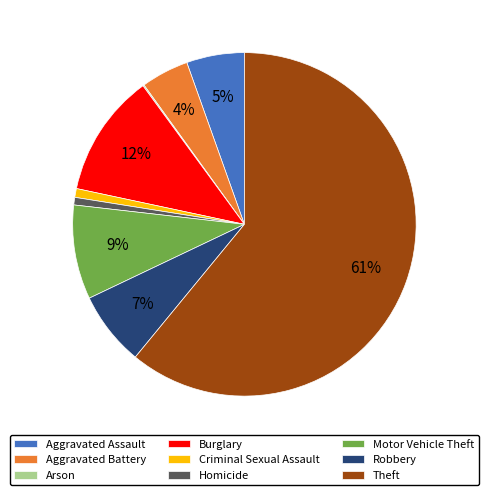

Which slice is the largest?

Theft